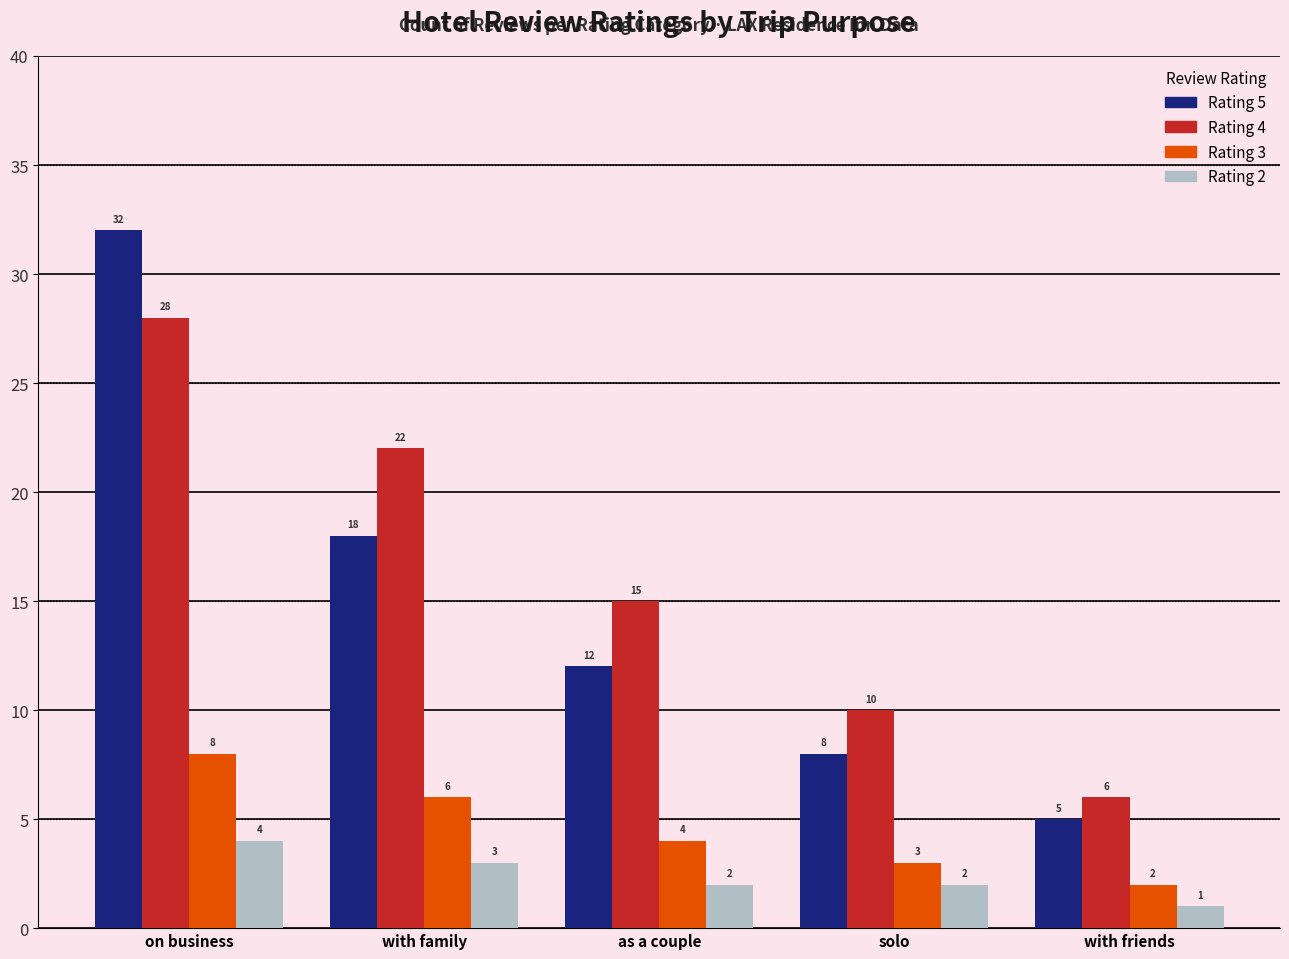

What is the greatest value displayed?

32